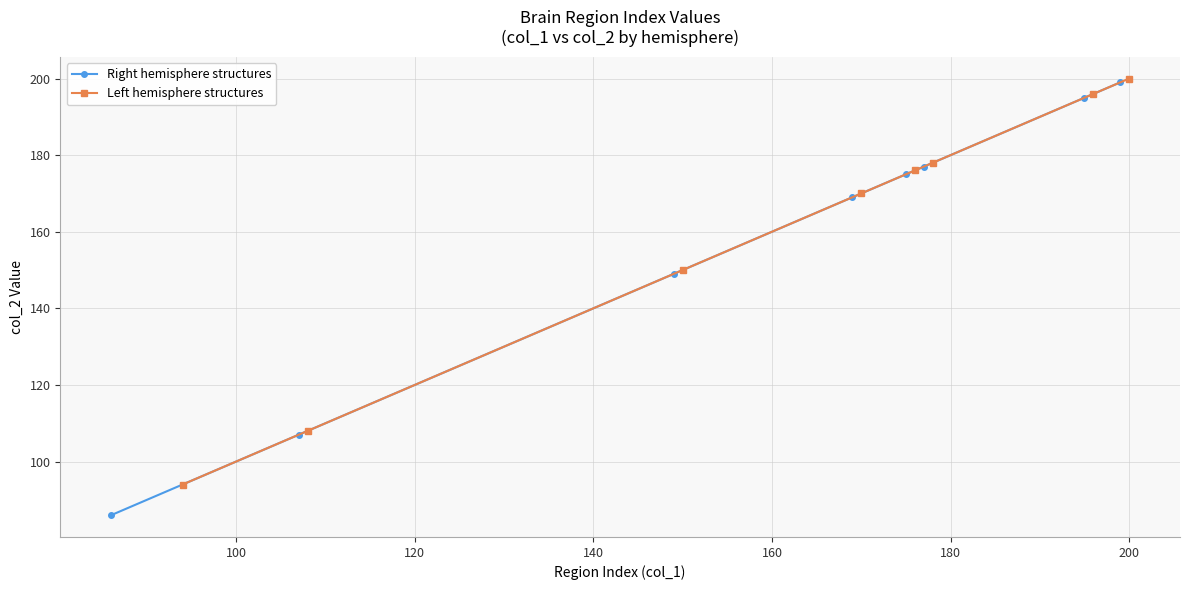

How many data points does each series have?

8